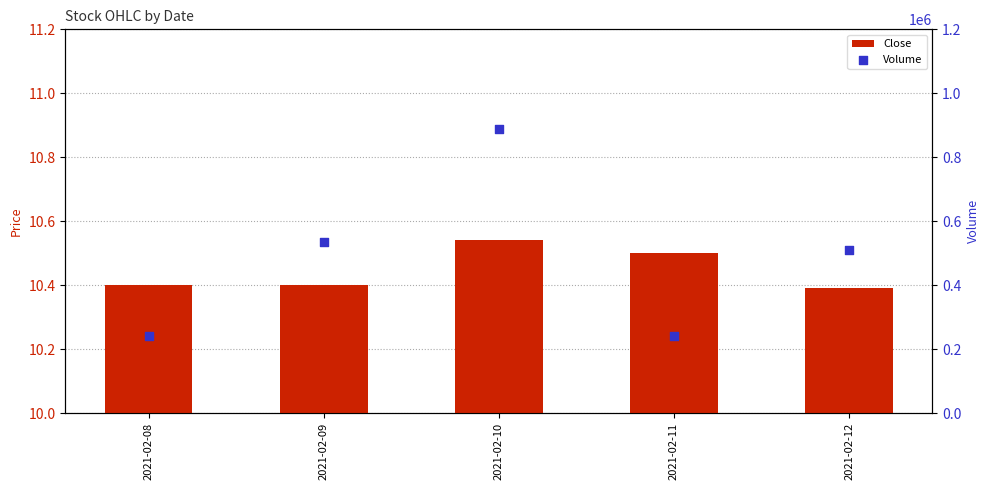

Is the value of Volume at 2021-02-10 greater than the value of Close at 2021-02-08?

Yes